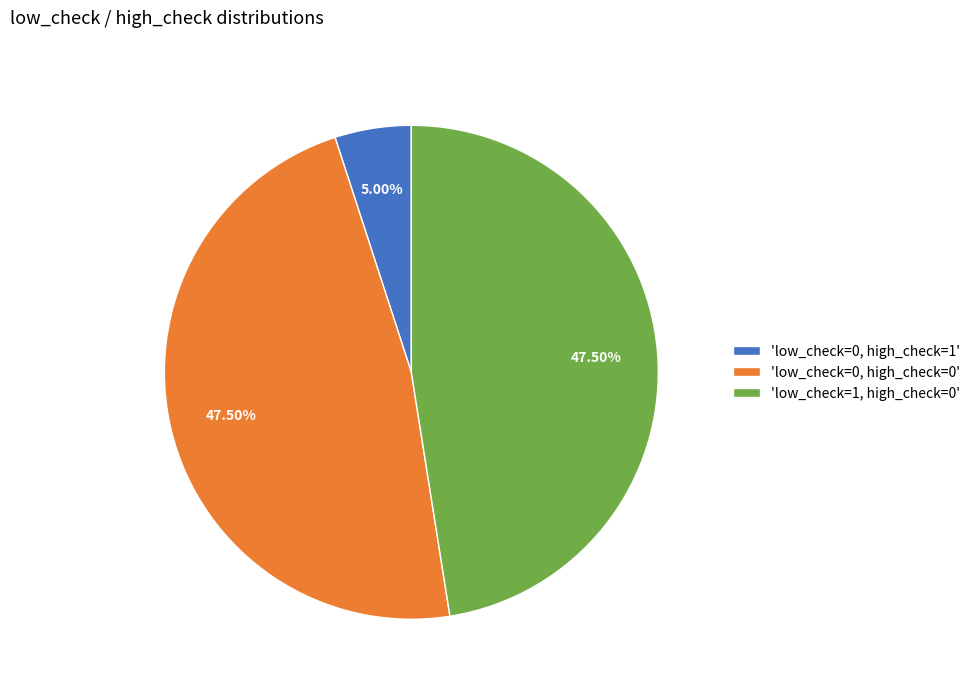

Does 'low_check=1, high_check=0' represent more than half of the total?

No